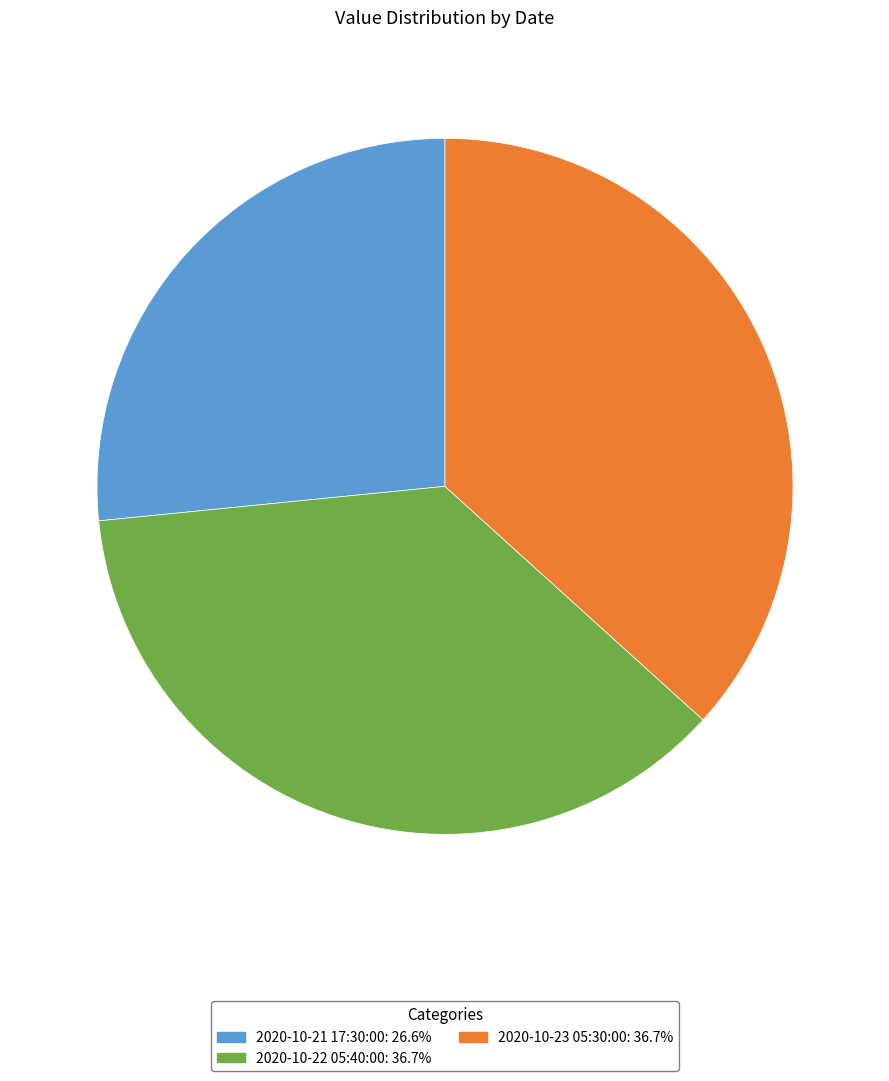

Do 2020-10-23 05:30:00 and 2020-10-22 05:40:00 together represent more than half of the pie?

Yes